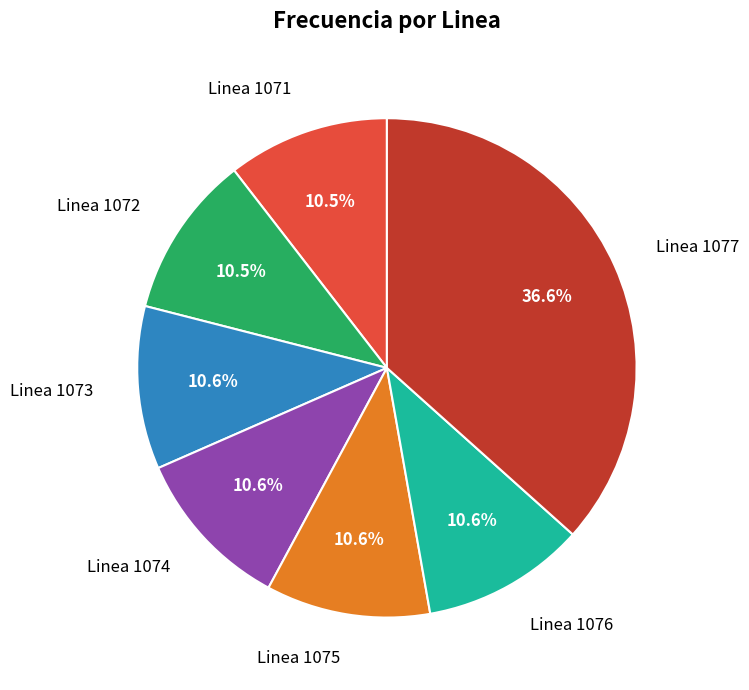

Is there any slice that represents more than half of the pie?

No